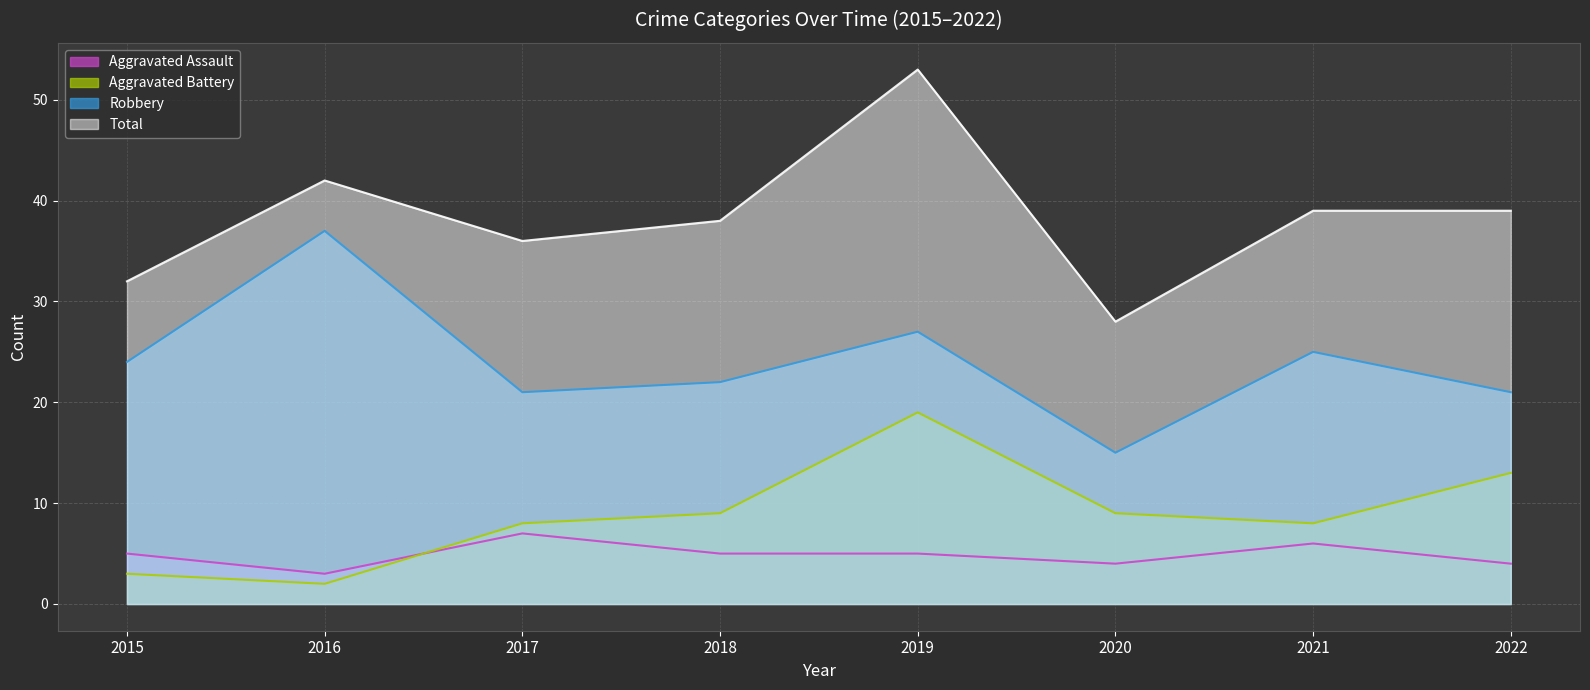

At 2020, list the series in order from smallest to largest.

Aggravated Assault, Aggravated Battery, Robbery, Total